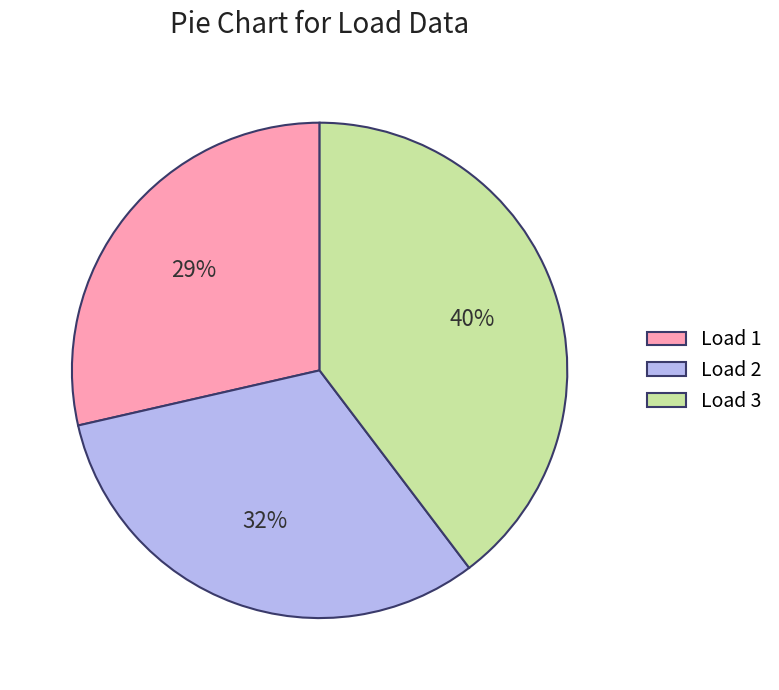

Do Load 1 and Load 2 together represent more than half of the pie?

Yes